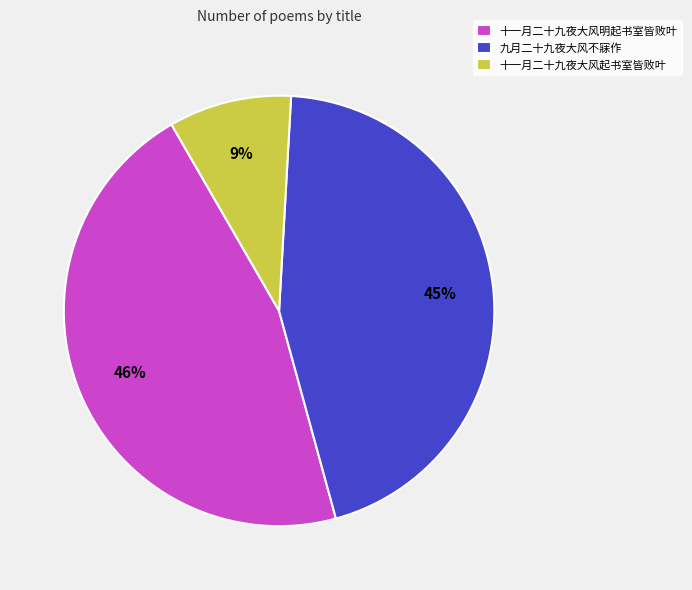

To the nearest percent, what is the difference between the 十一月二十九夜大风明起书室皆败叶 and 九月二十九夜大风不寐作 slice percentages?

1%